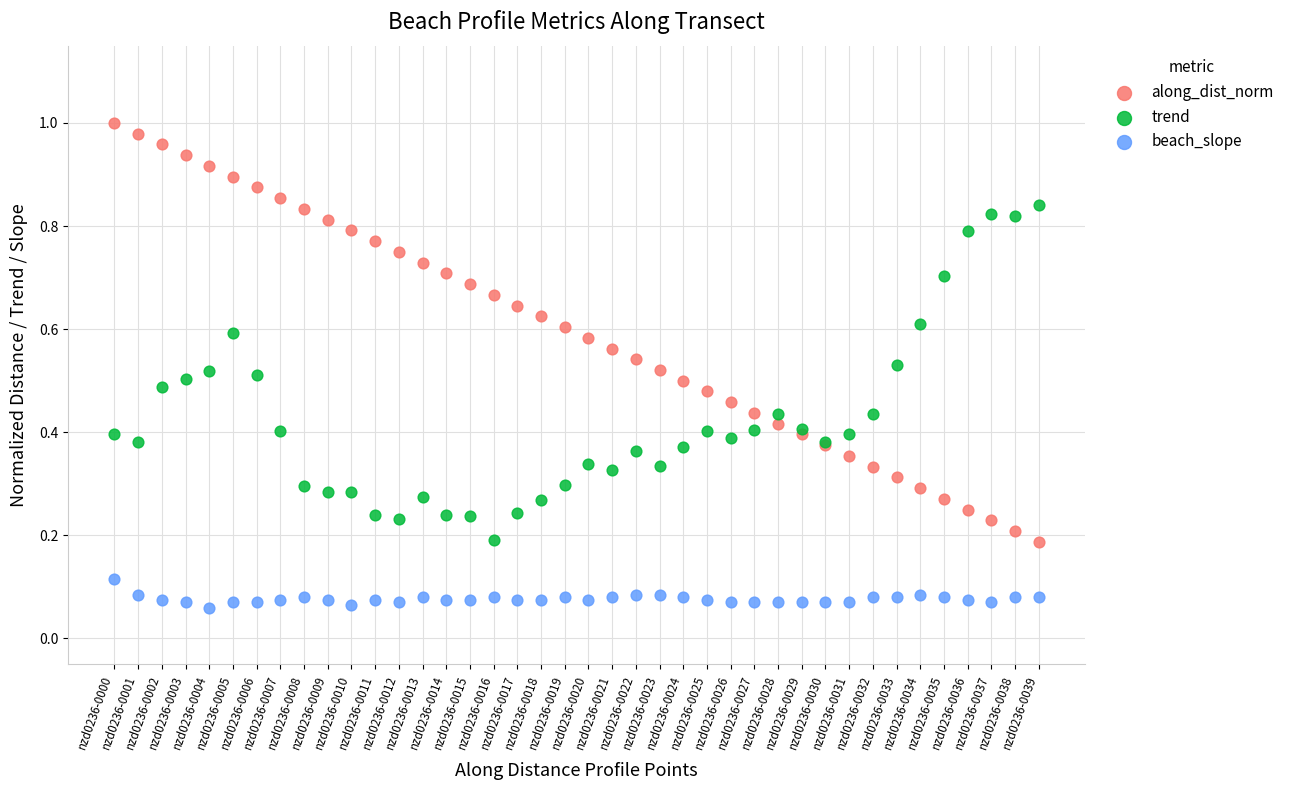

Which series reaches the maximum Y coordinate?

along_dist_norm